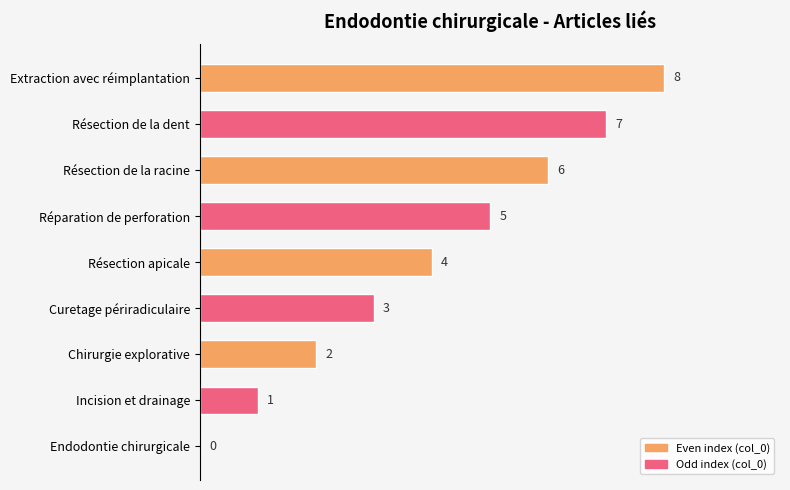

Between Endodontie chirurgicale and Résection de la racine, which is larger?

Résection de la racine